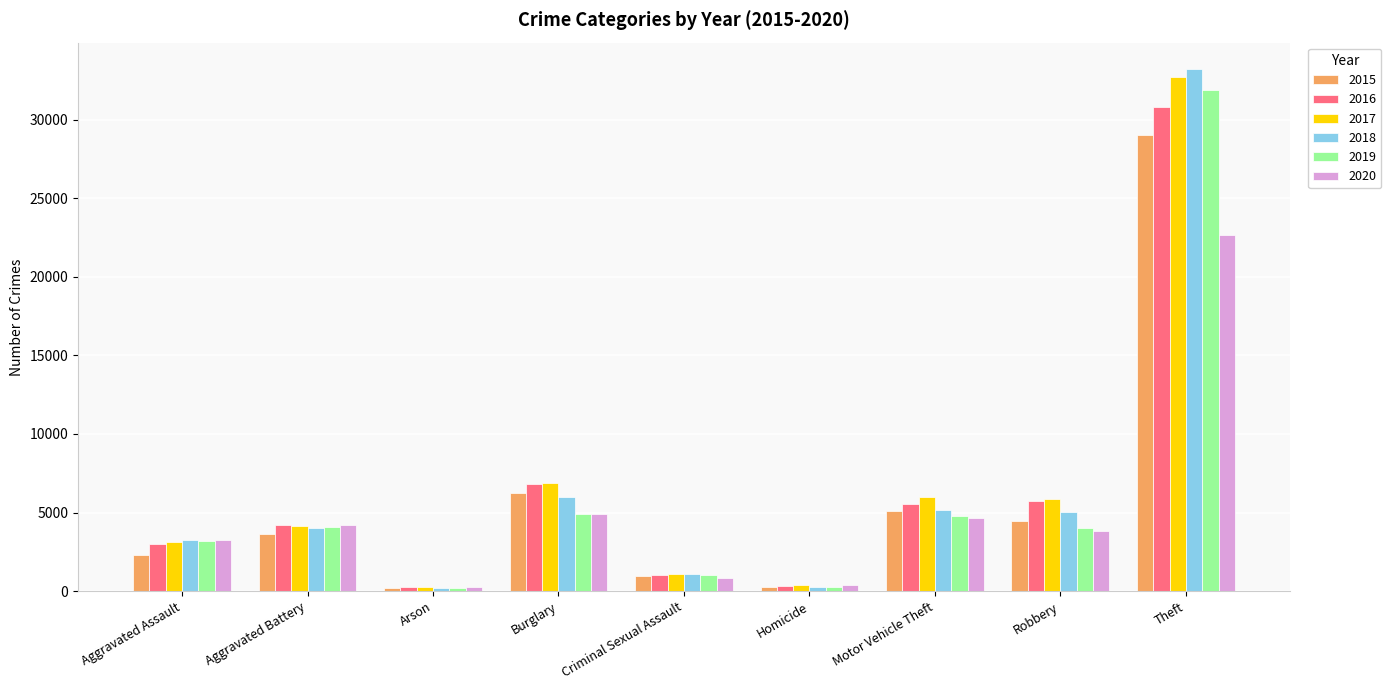

What position from the left is Robbery?

8